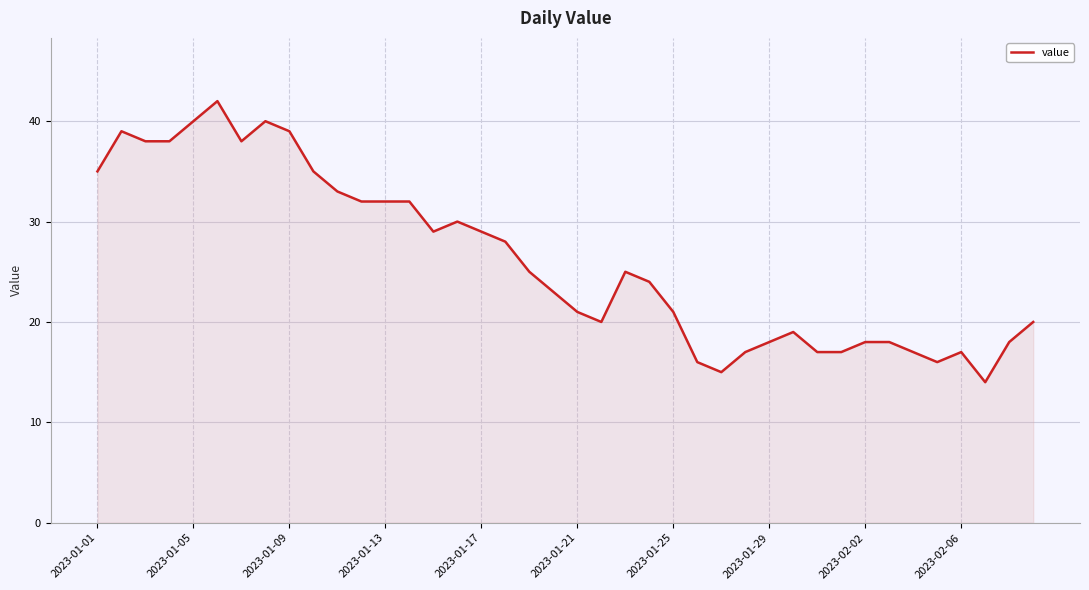

What is the smallest value displayed?

14